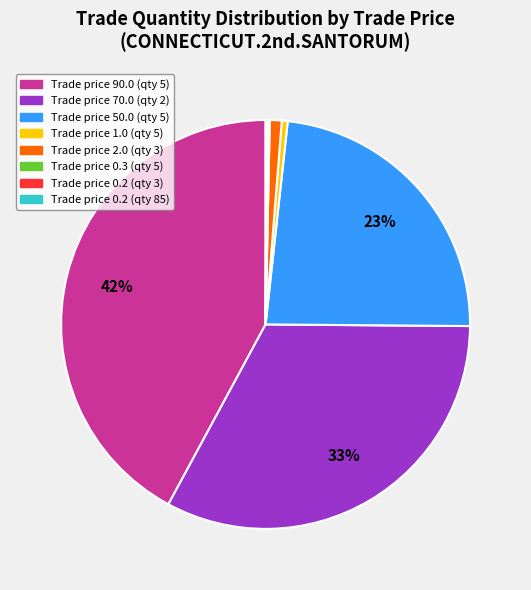

To the nearest percent, what is the difference between the largest and smallest slice percentages?

42%